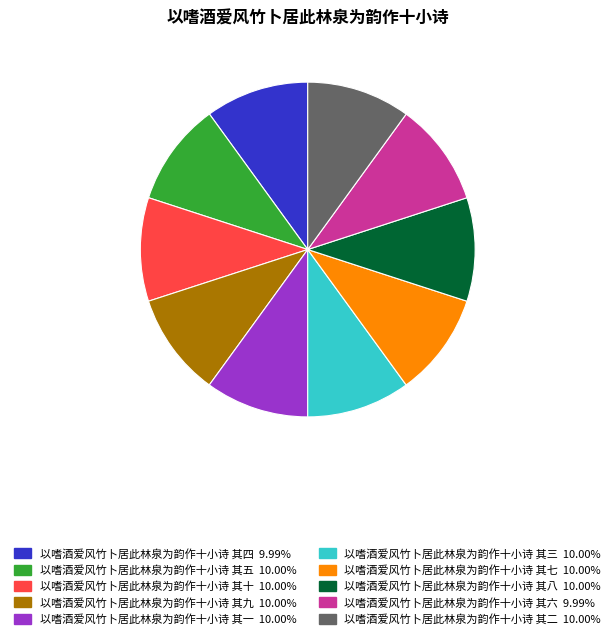

How many segments does this pie chart have?

10